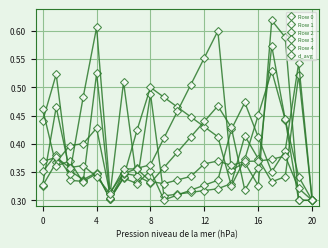

What is the average value of the Row 2 series?

0.4